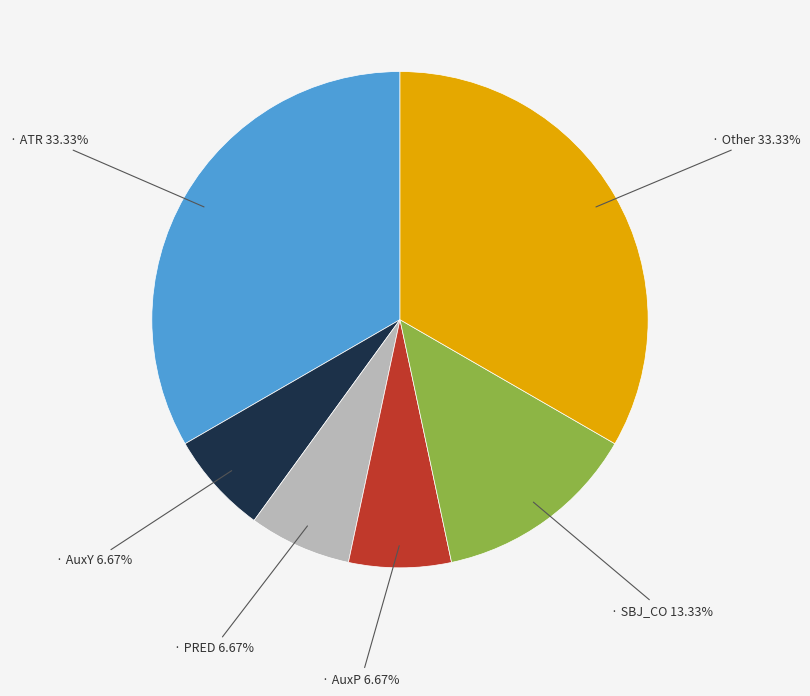

Is there any slice that represents more than half of the pie?

No